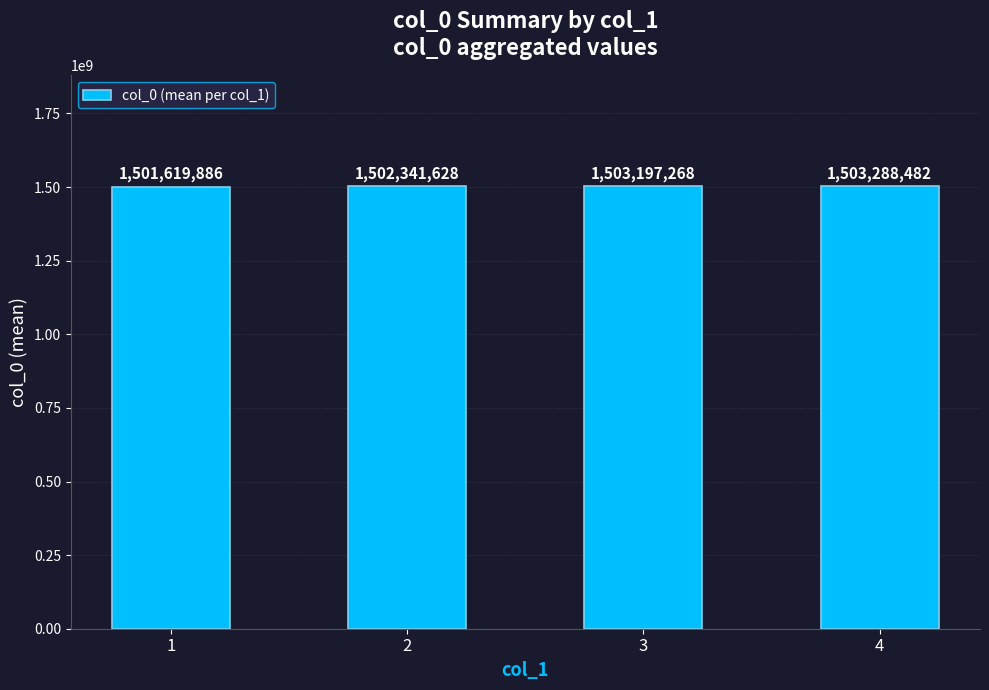

Rank the categories by value from lowest to highest.

1, 2, 3, 4